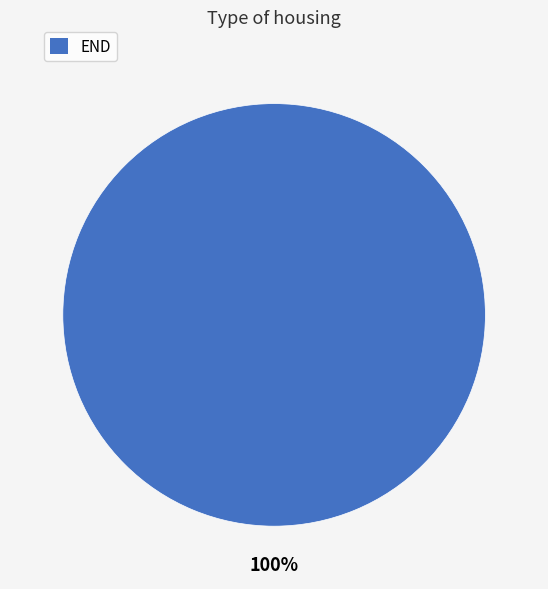

Rank the categories by value from lowest to highest.

END